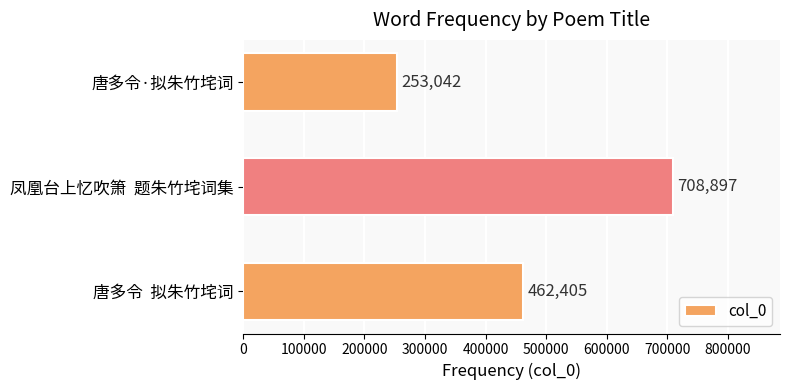

The value at 唐多令  拟朱竹垞词 is 462405. True or false?

True